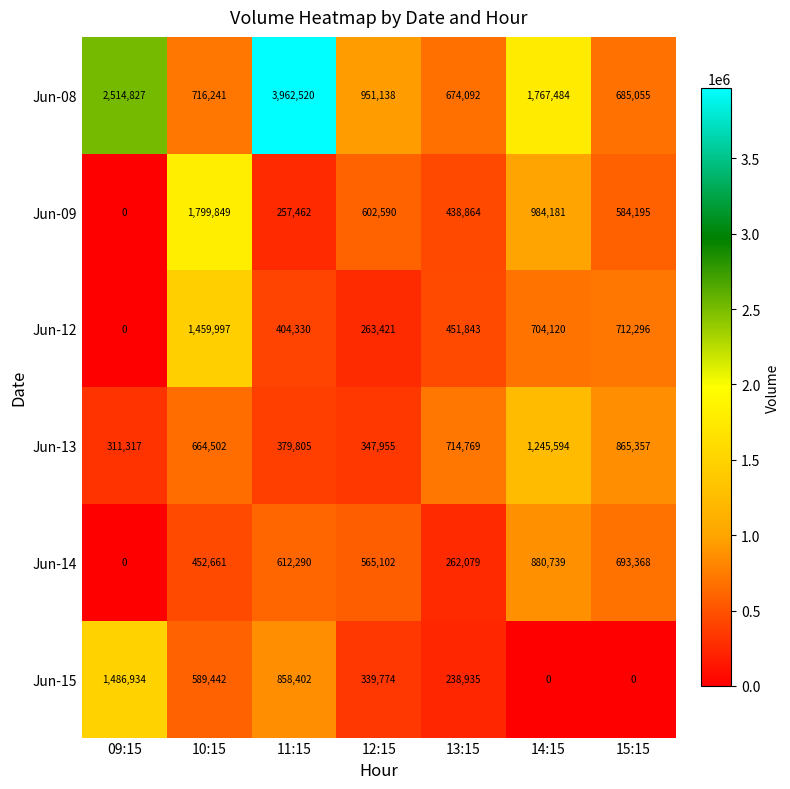

What is the difference between the second highest and second lowest values in the Jun-14 series?

431289